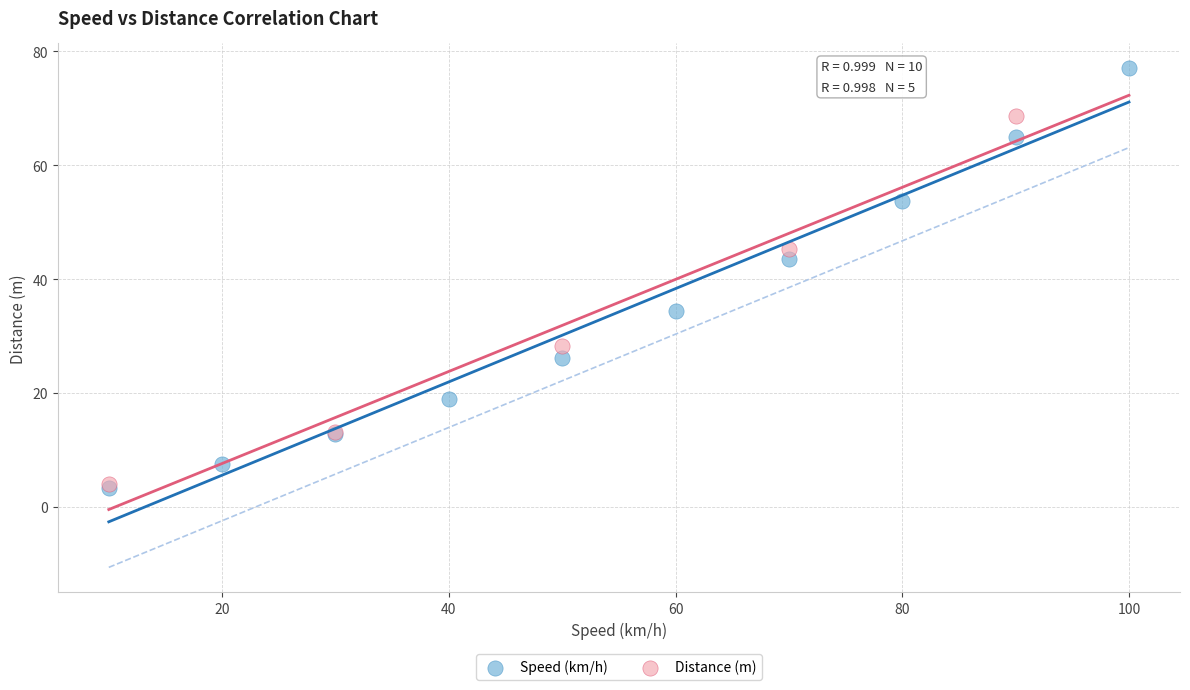

Which series reaches the maximum Y coordinate?

Speed (km/h)